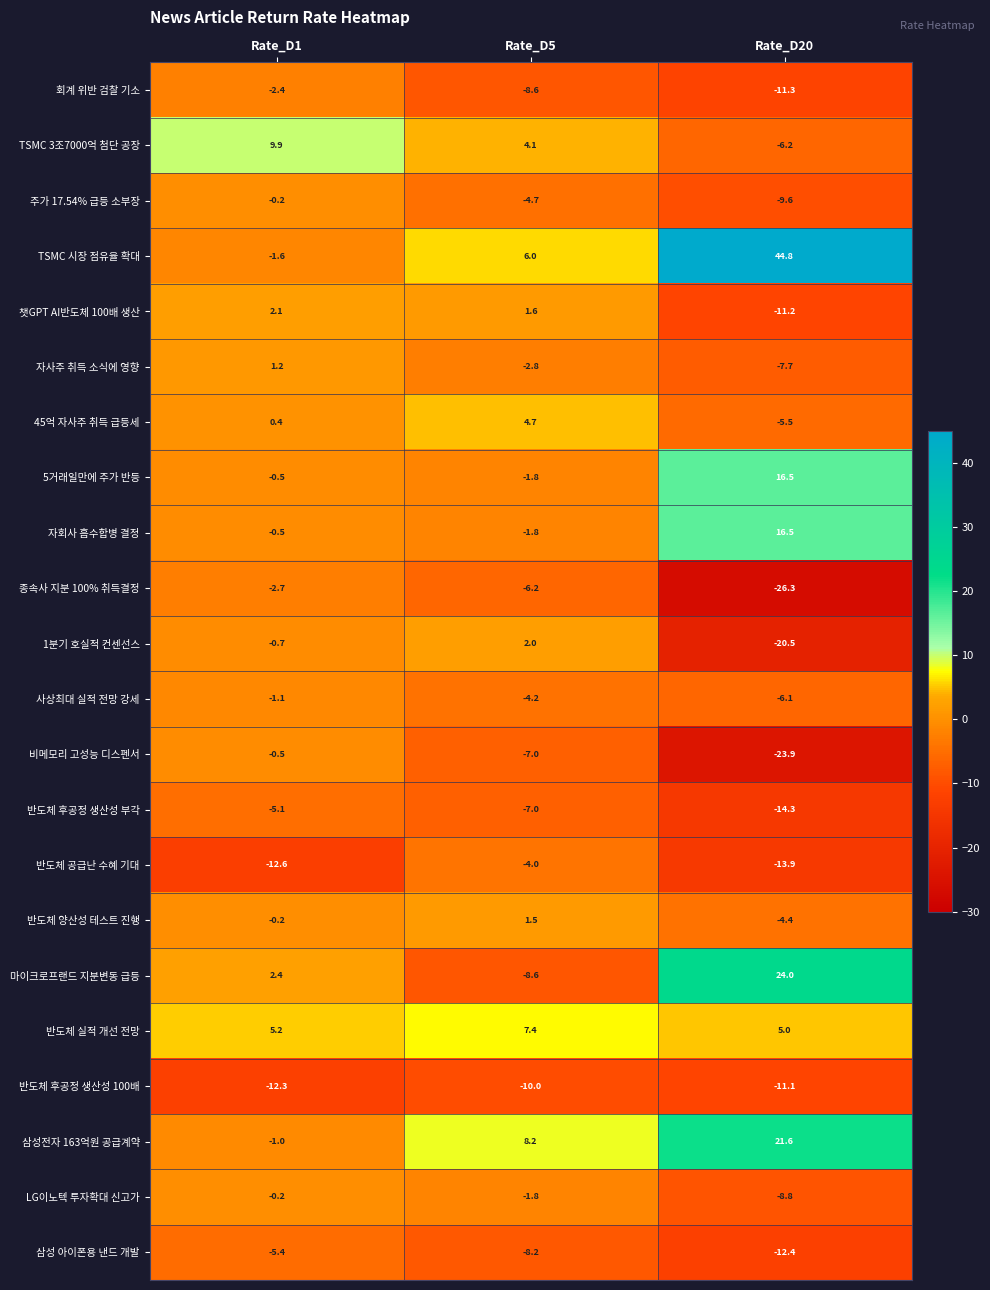

Rank the categories by LG이노텍 투자확대 신고가 value from highest to lowest.

Rate_D1, Rate_D5, Rate_D20